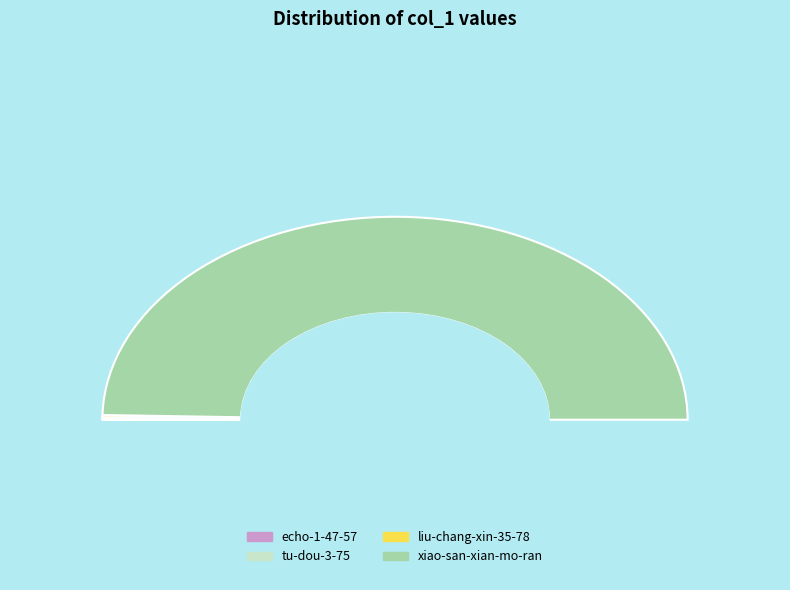

Count the number of slices in the pie.

4